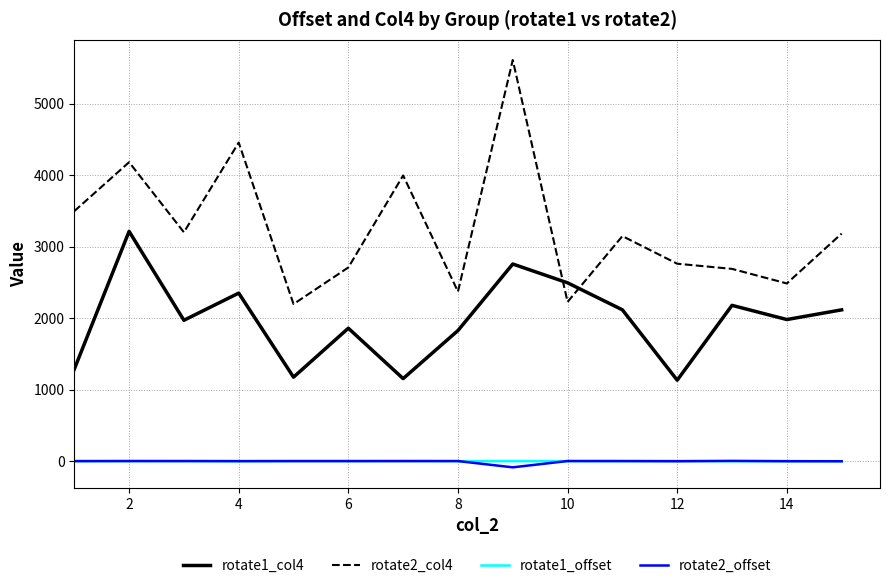

True or false: rotate2_col4 and rotate1_offset cross at least once.

False